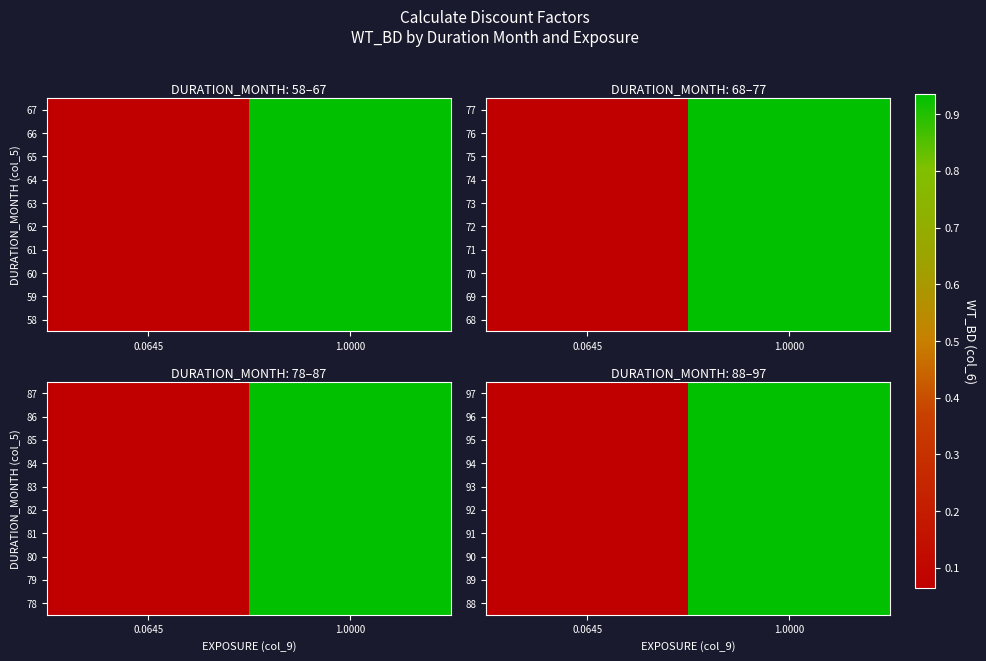

At which category is the sum across all series the highest?

1.0000